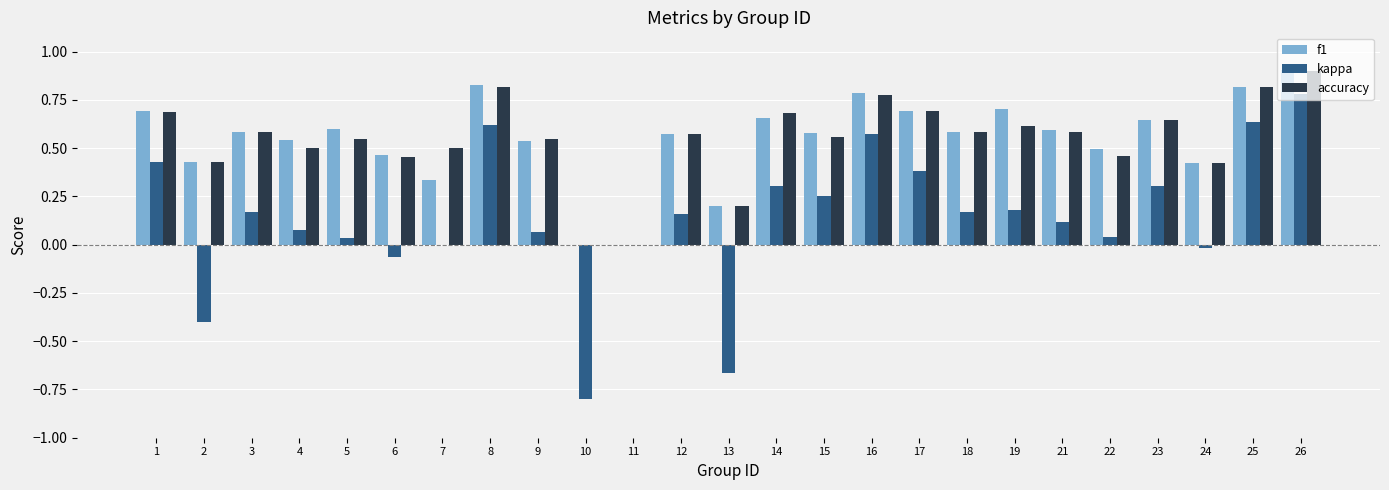

The f1 series shows 0.0 at 11. True or false?

True